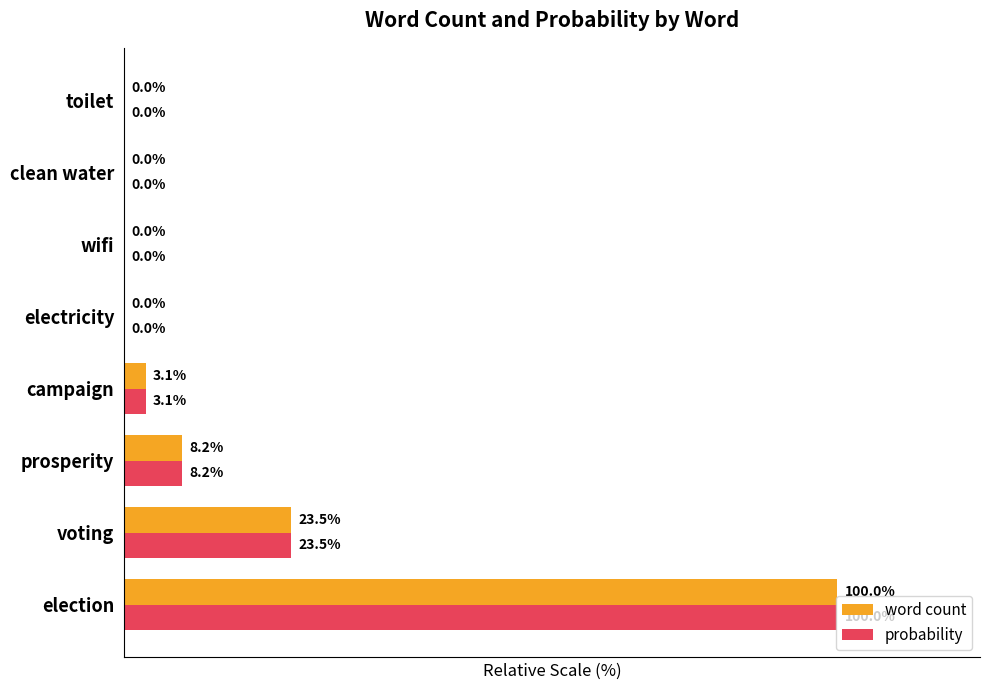

Is the value of probability at election greater than the value of word count at campaign?

Yes